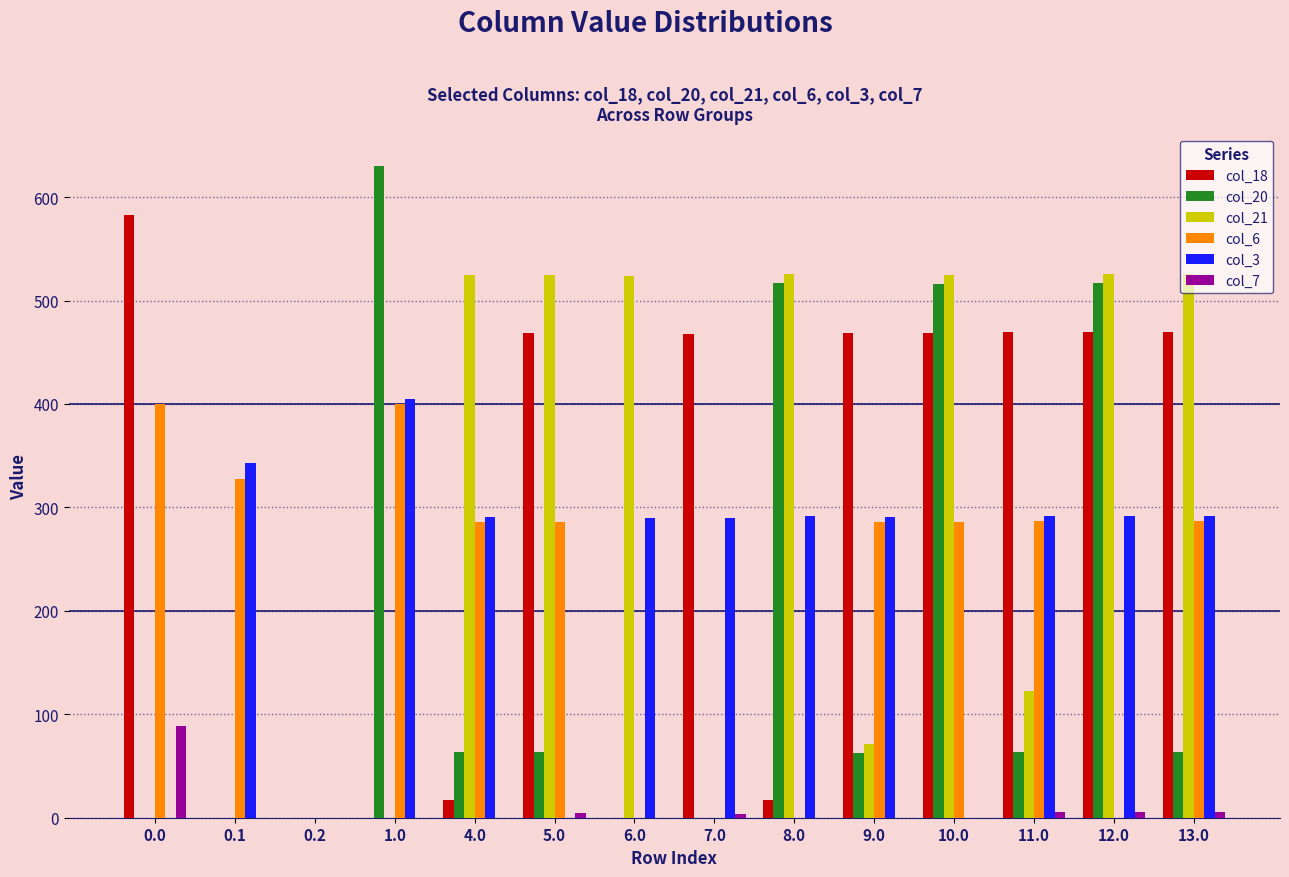

What are all the series names shown in the legend?

col_18, col_20, col_21, col_6, col_3, col_7